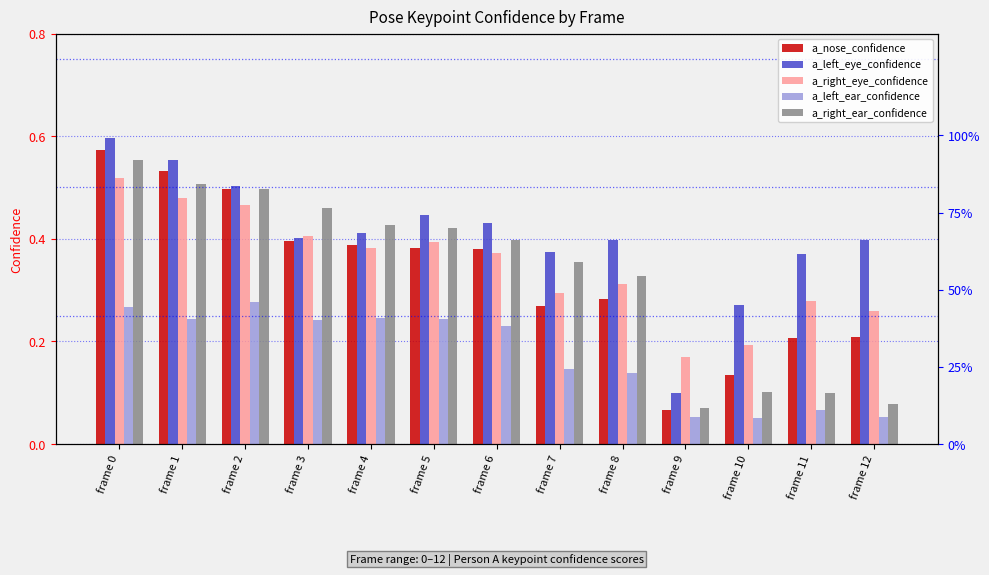

Where is a_left_ear_confidence nearest to the value 0?

frame 10